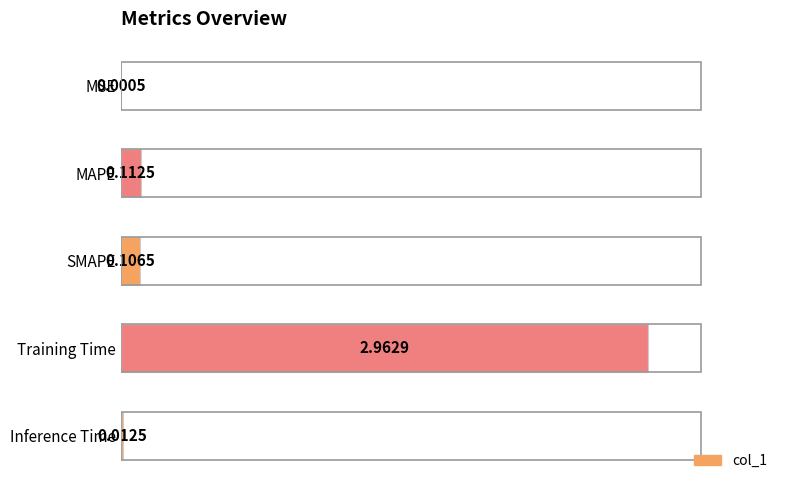

What is the sum of all values?

3.2